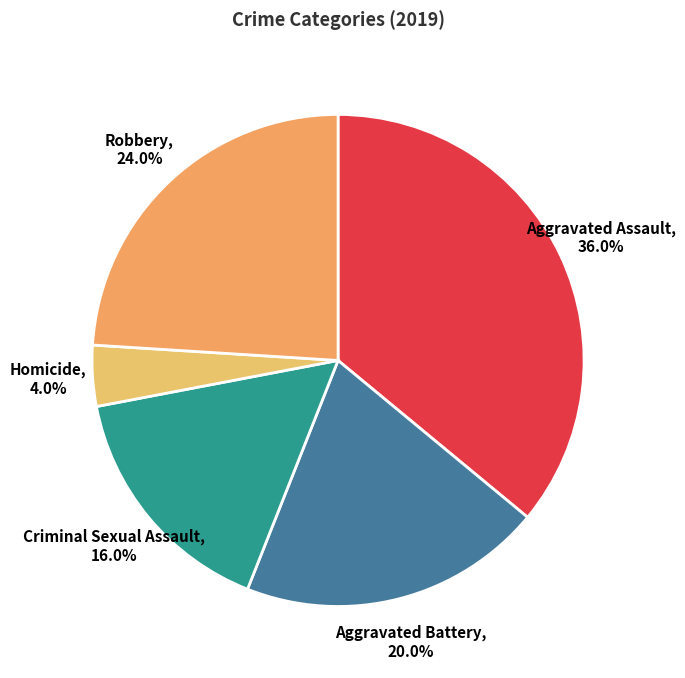

Does any single category account for the majority?

No